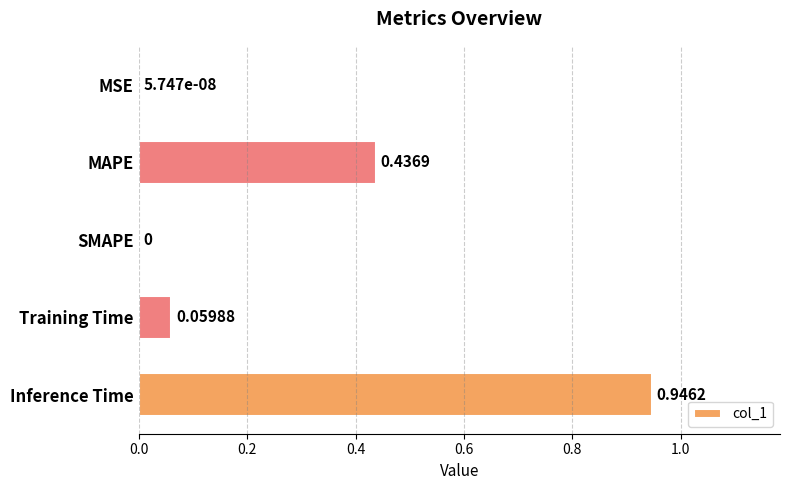

How many categories are shown in the chart?

5